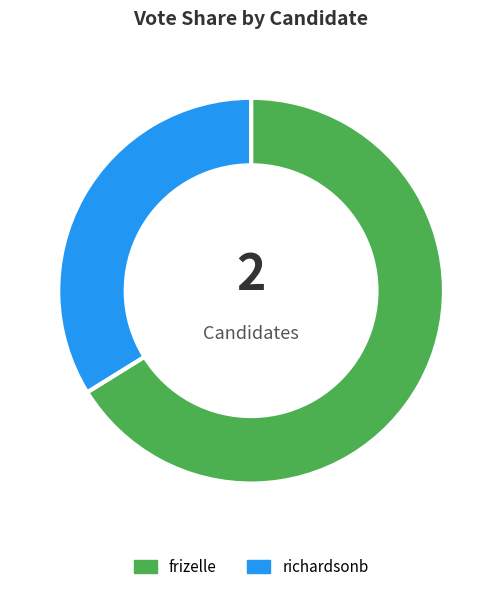

How many segments does this pie chart have?

2